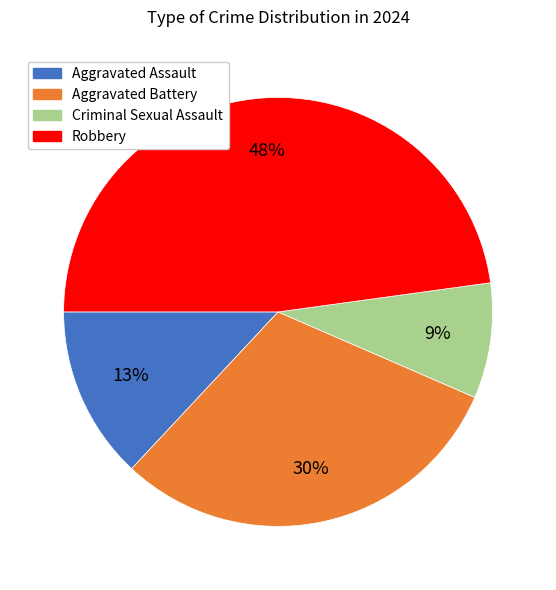

Is the sum of Aggravated Battery and Robbery greater than half?

Yes